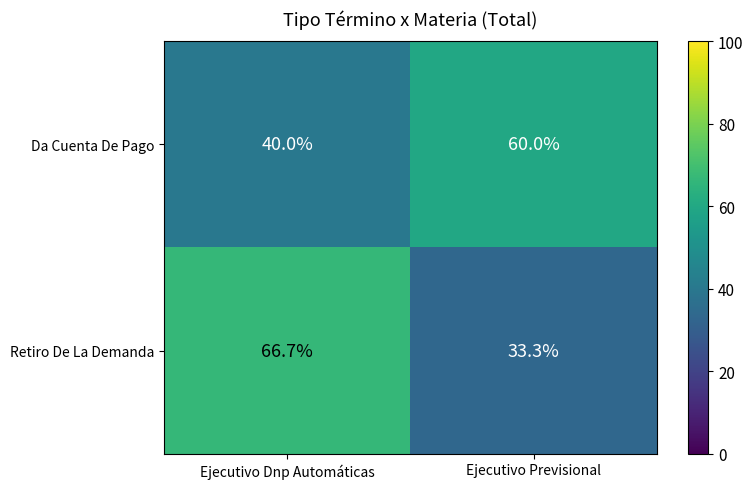

What is the total value across all series at Ejecutivo Previsional?

93.3